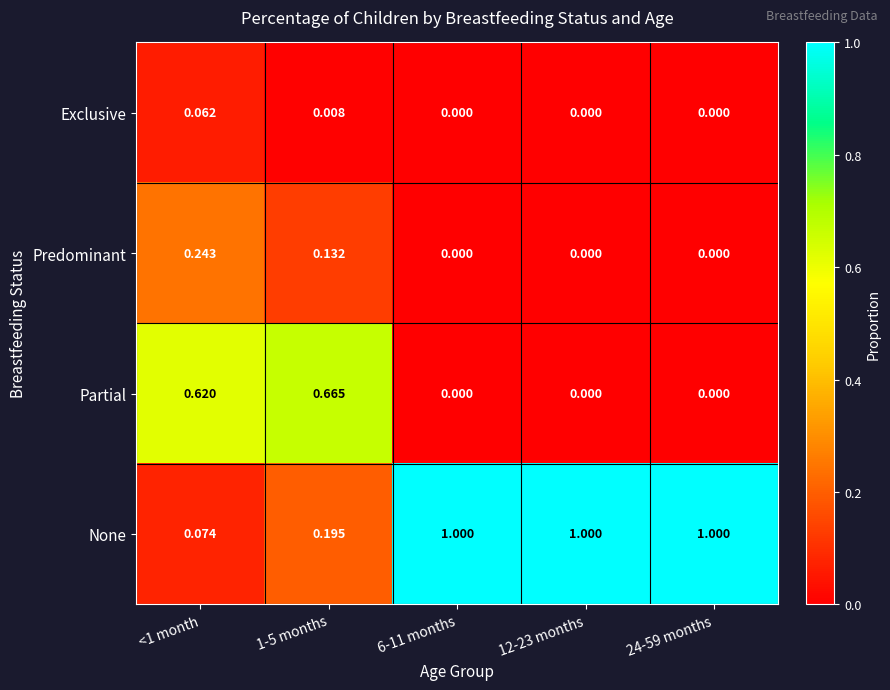

Which series has the largest range (max minus min)?

None